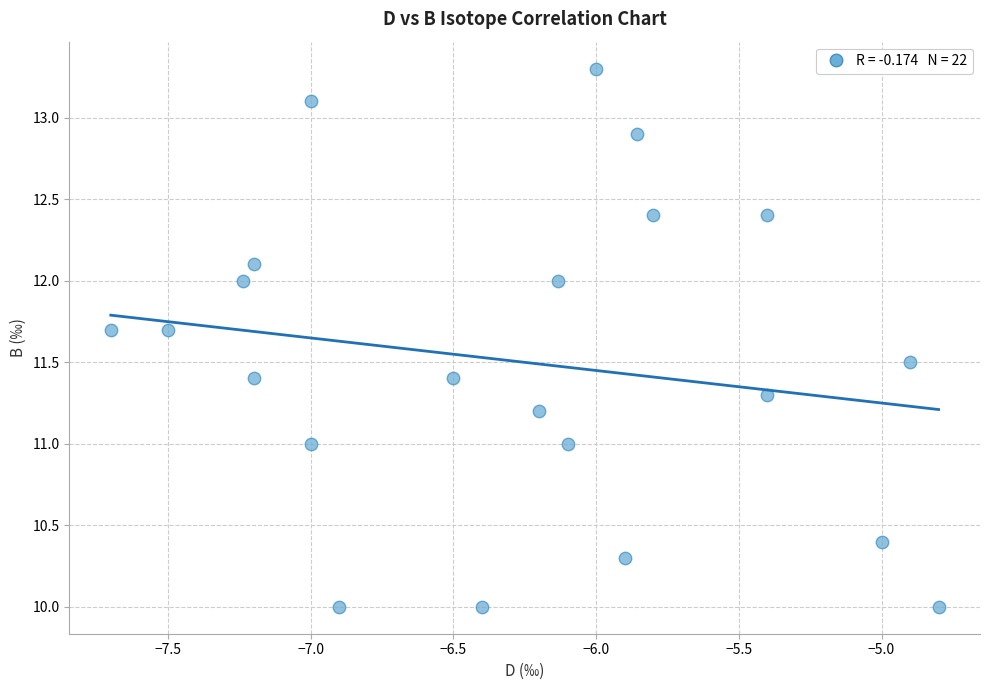

What is the range of Y values (max minus min)?

3.3